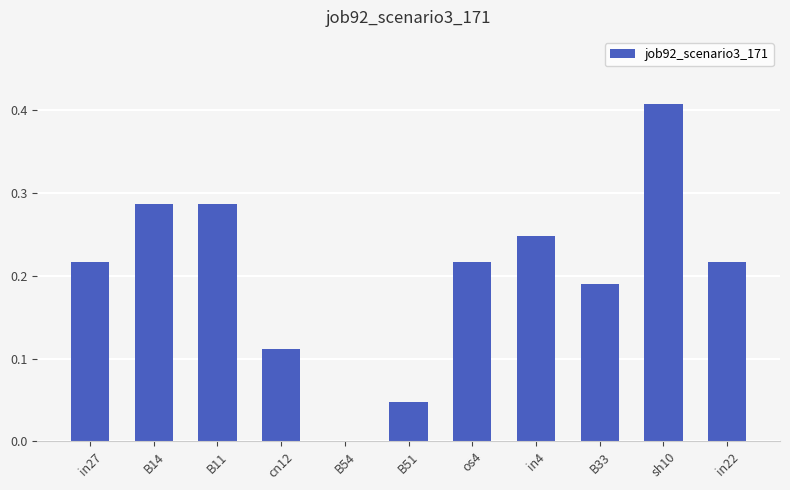

Are the bars horizontal?

No